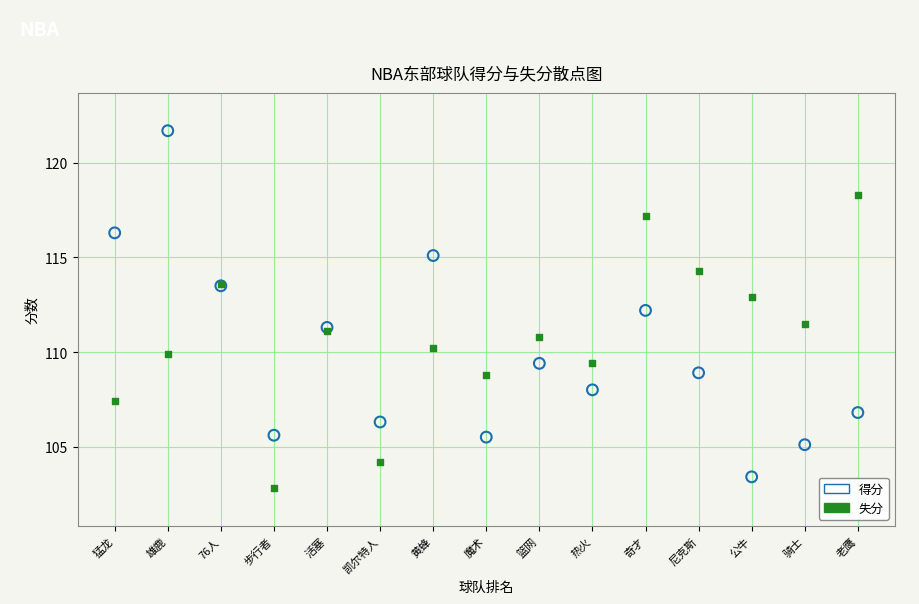

Which series has the widest spread of Y values?

得分